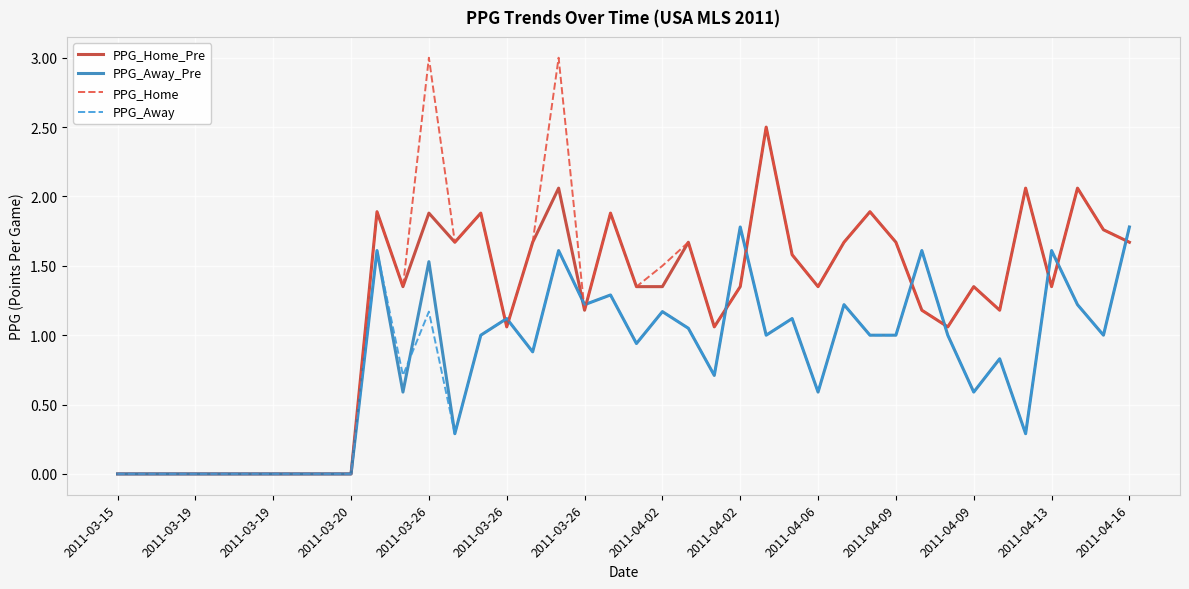

Which series has the largest range (max minus min)?

PPG_Home